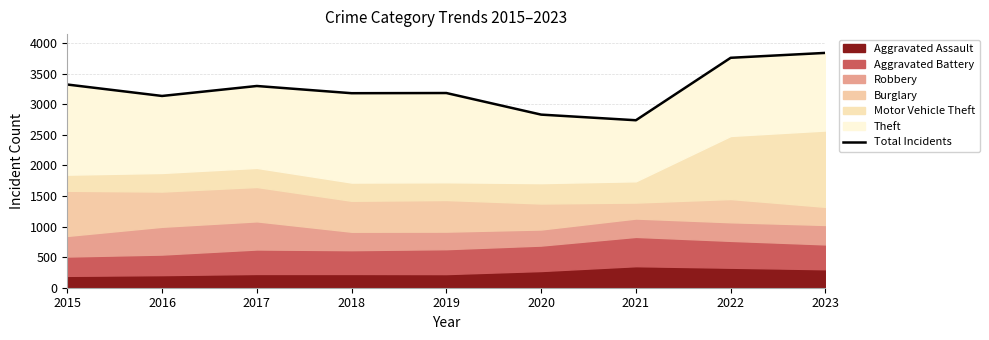

Where is the first local minimum?

2016